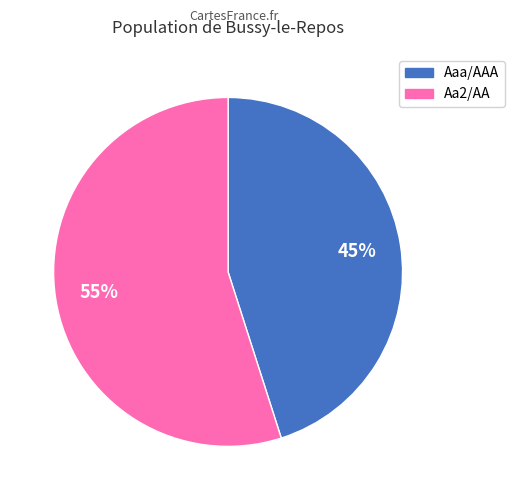

Rank the categories by value from highest to lowest.

Aa2/AA, Aaa/AAA